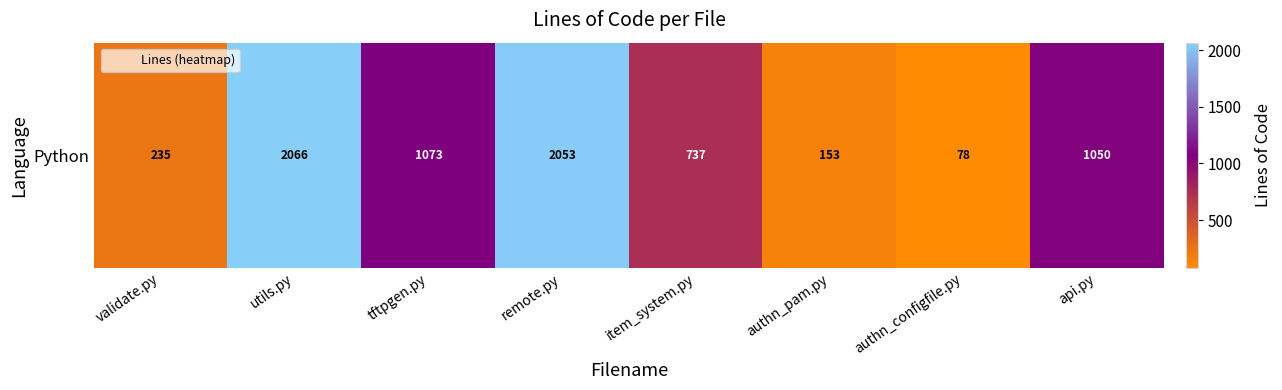

Which has a higher value, tftpgen.py or validate.py?

tftpgen.py